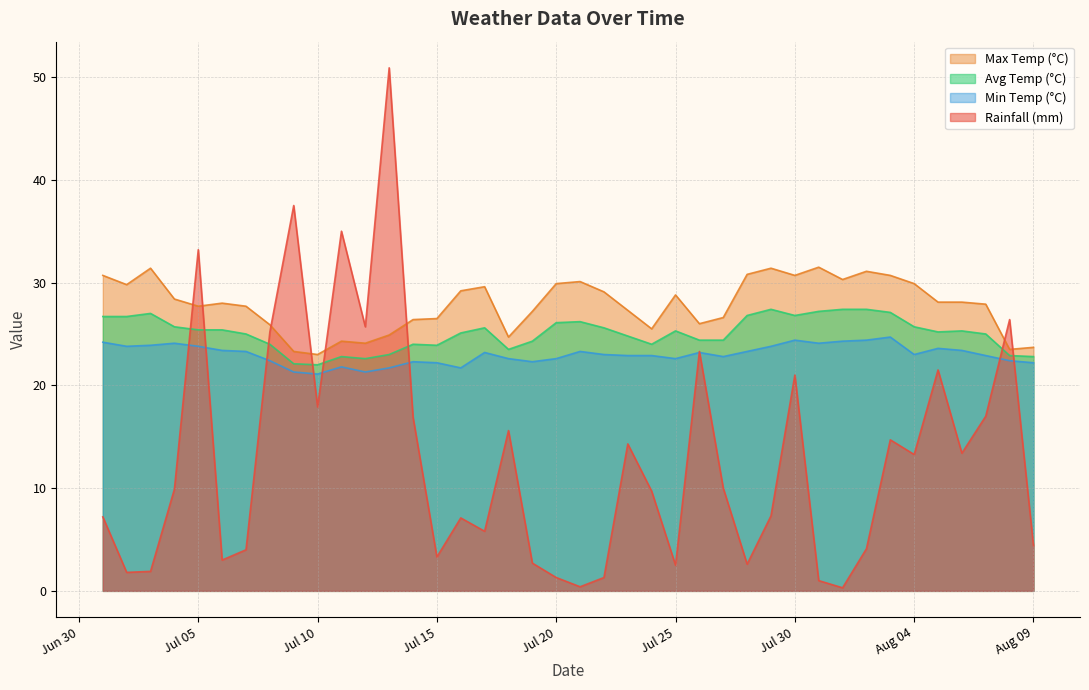

Is the value of max_temp_c at 2022-07-29 greater than the value of avg_temp_c at 2022-07-21?

Yes